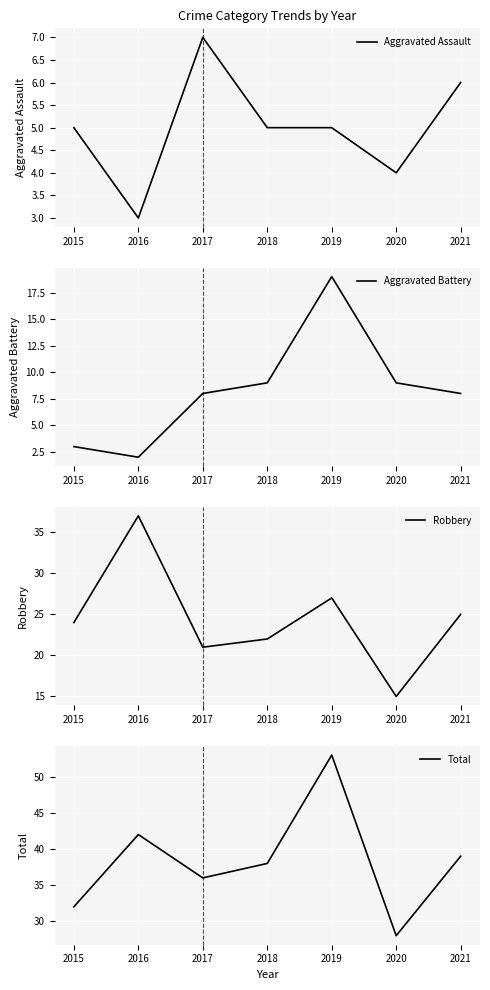

Which series has the largest total across all categories?

Total